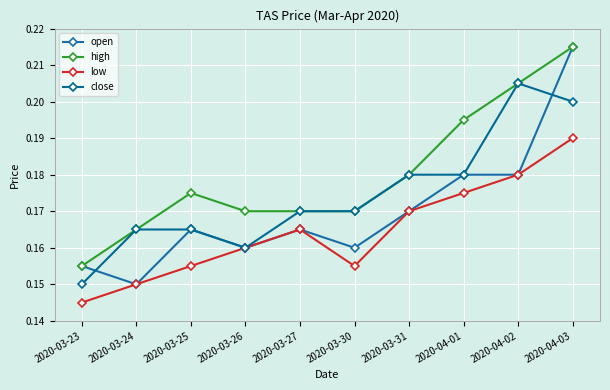

How many distinct data groups are displayed?

4